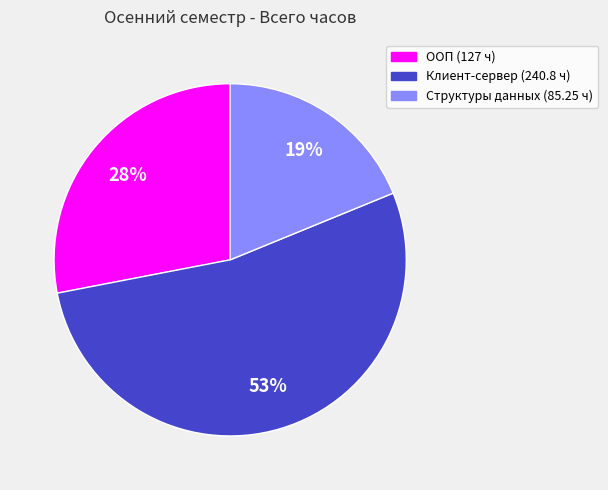

Does any single category account for the majority?

Yes